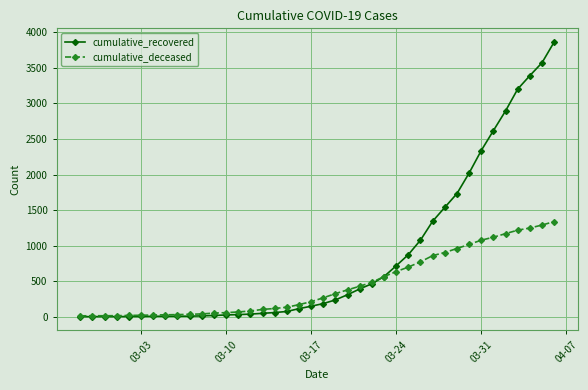

True or false: cumulative_deceased and cumulative_recovered cross at least once.

True